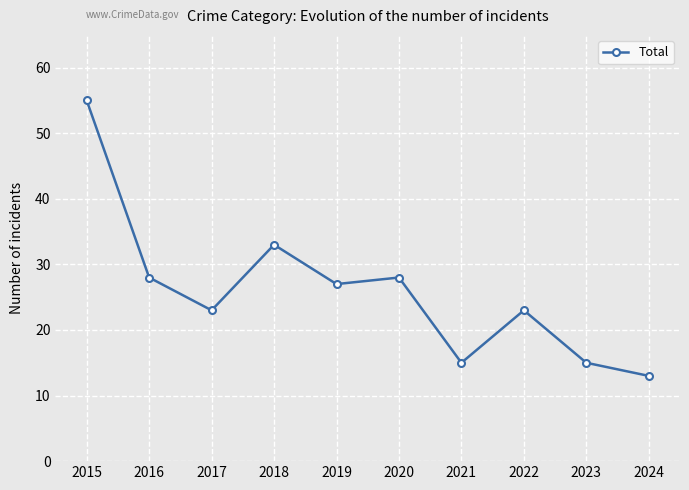

Where is the data nearest to the value 34?

2018